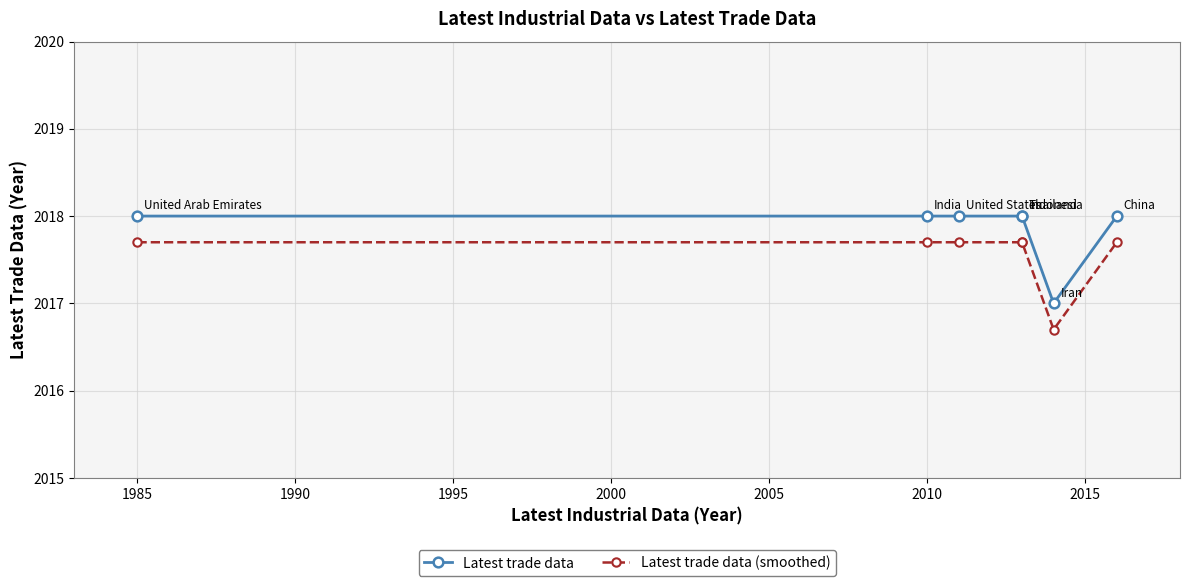

How many lines are shown in the chart?

2